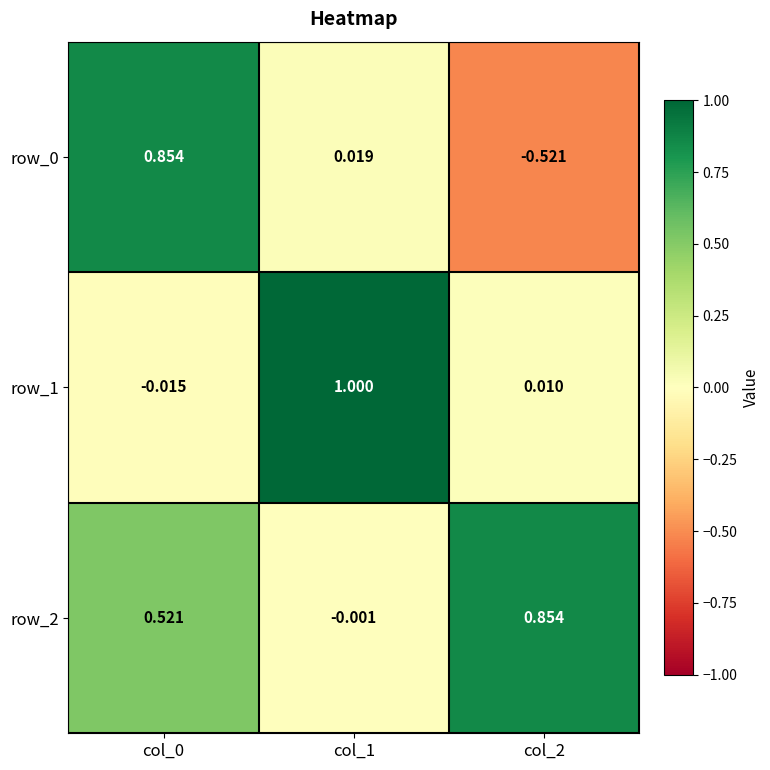

At which category does the chart reach its minimum across all series?

col_2